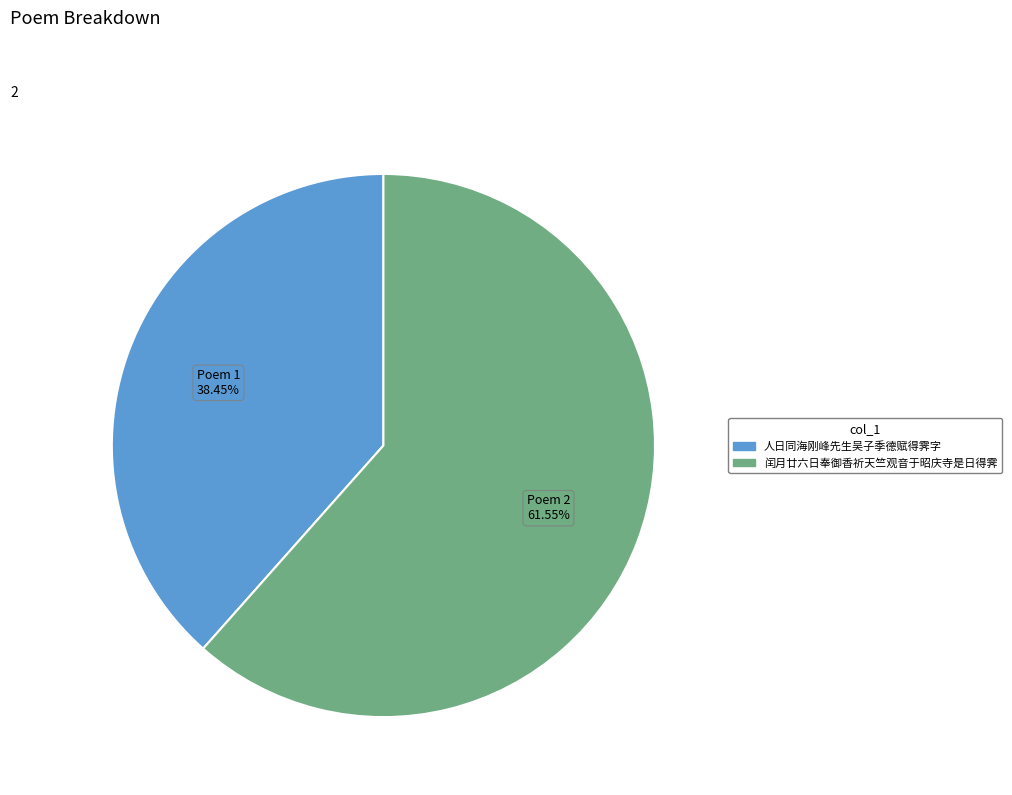

What percentage is the 人日同海刚峰先生吴子季德赋得霁字 slice, to the nearest percent?

38%